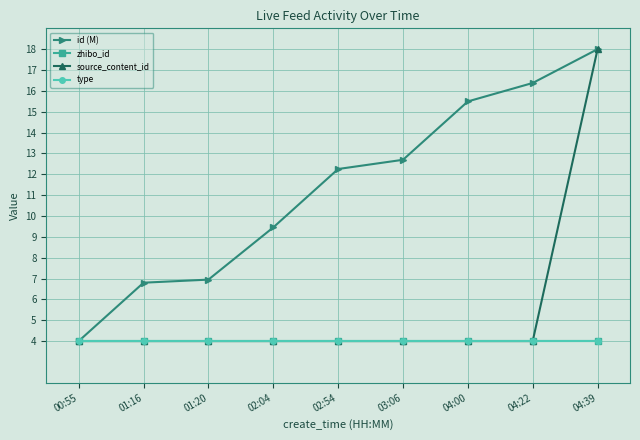

Is this an area chart (filled region under the line)?

No